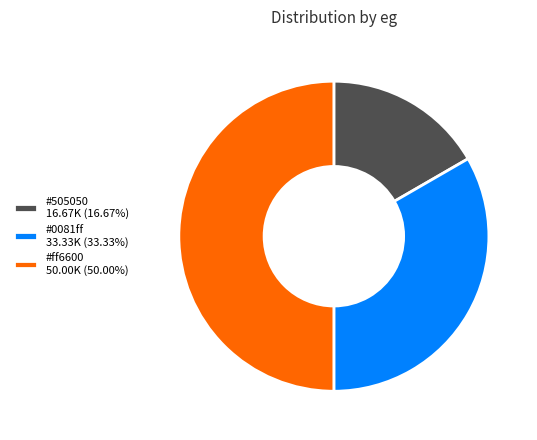

How many slices are in this pie chart?

3